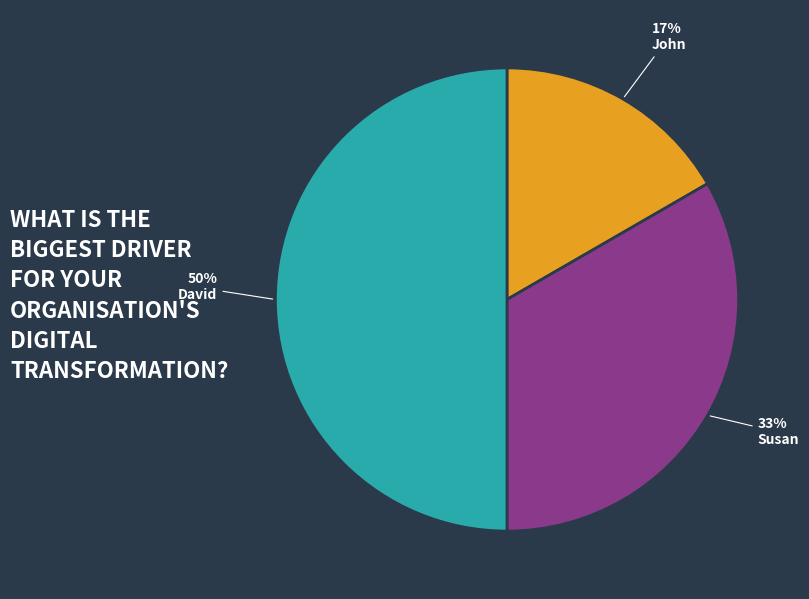

Do John and David together represent more than half of the pie?

Yes